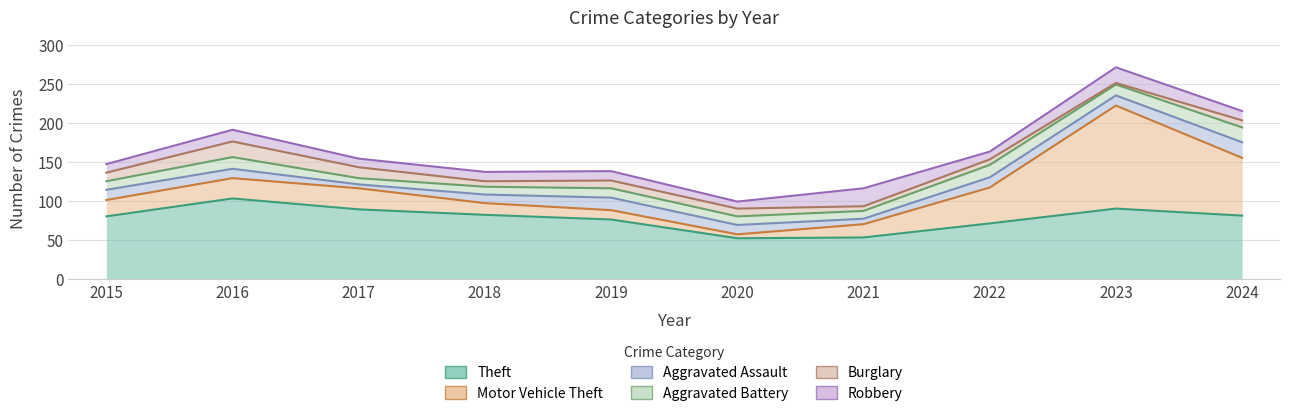

What is the difference between the maximum and second lowest values in the Aggravated Assault series?

13